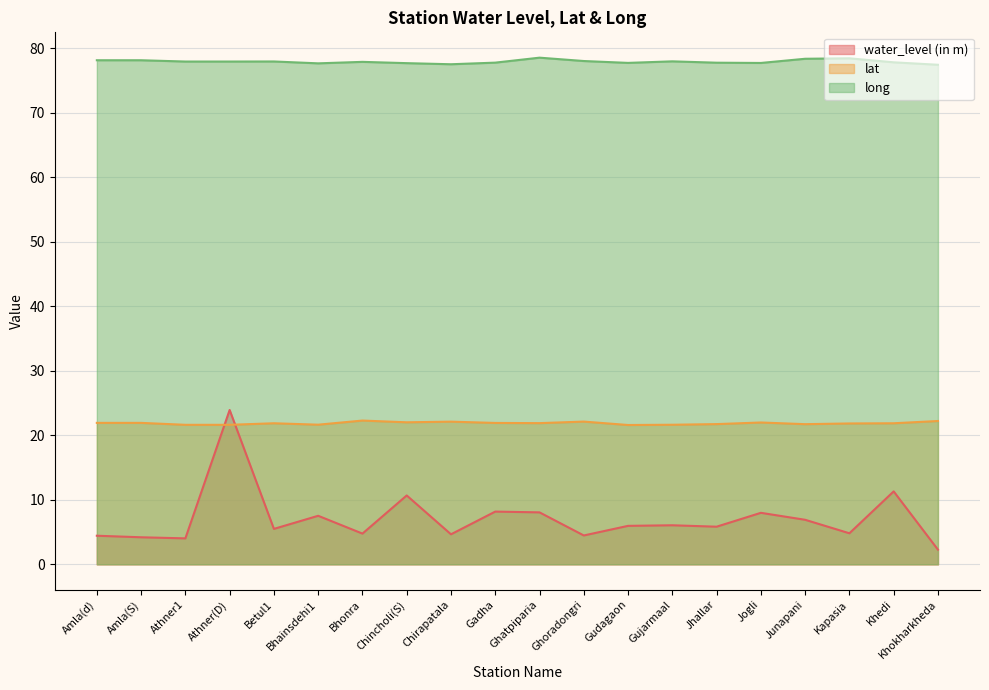

What is the total value across all series at Gadha?

107.8